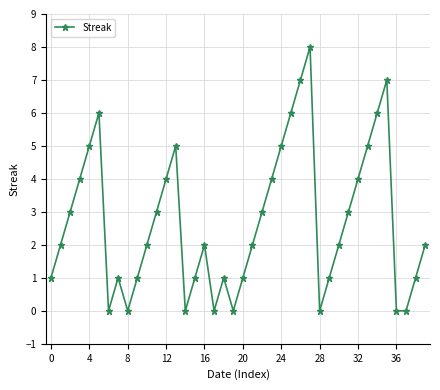

What is the average value?

3